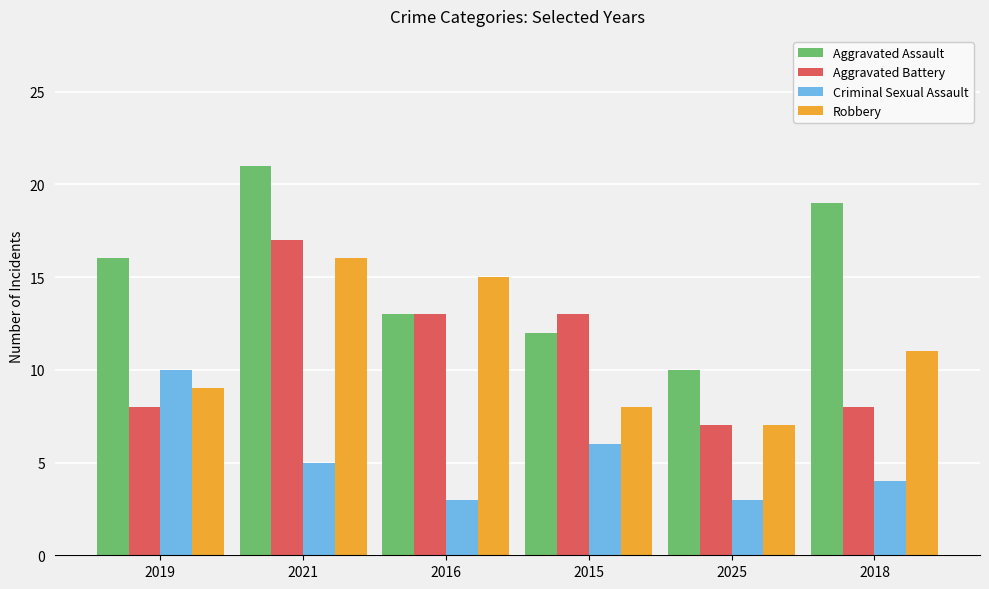

Which category has the highest value in the Robbery series?

2021